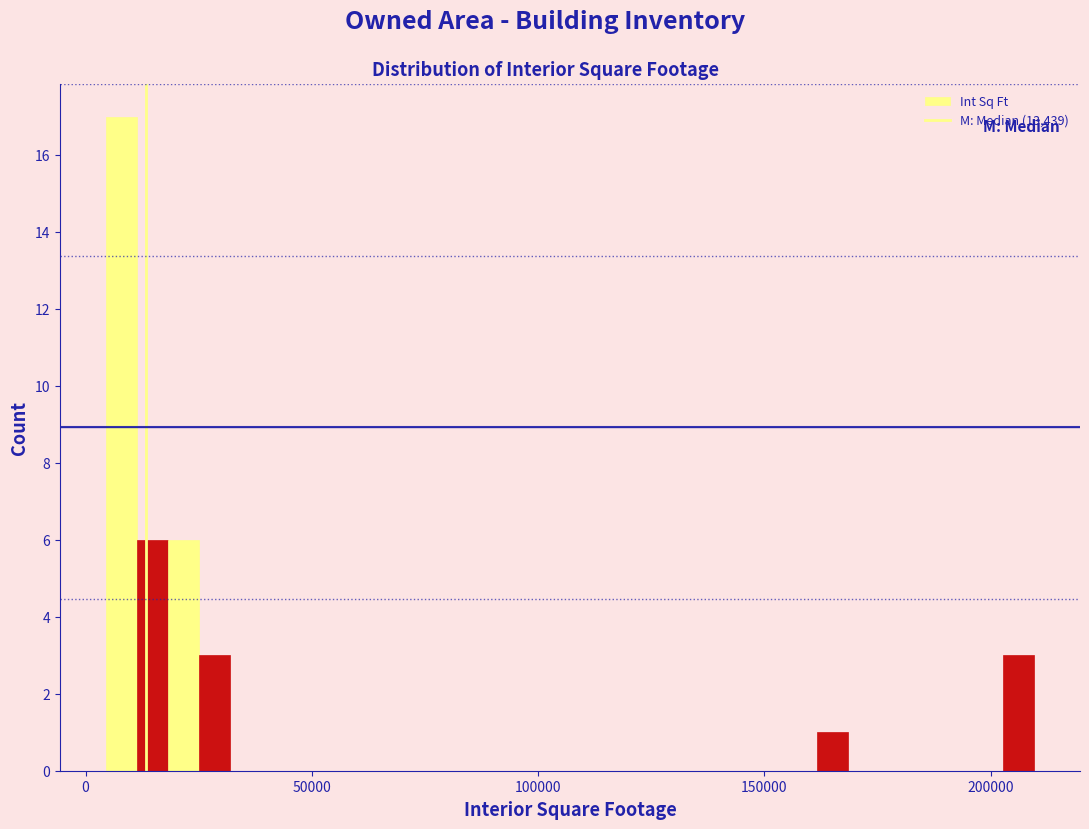

Around what value on the x-axis is the tallest bar? Give the approximate position of its centre, as read against the axis.

10000